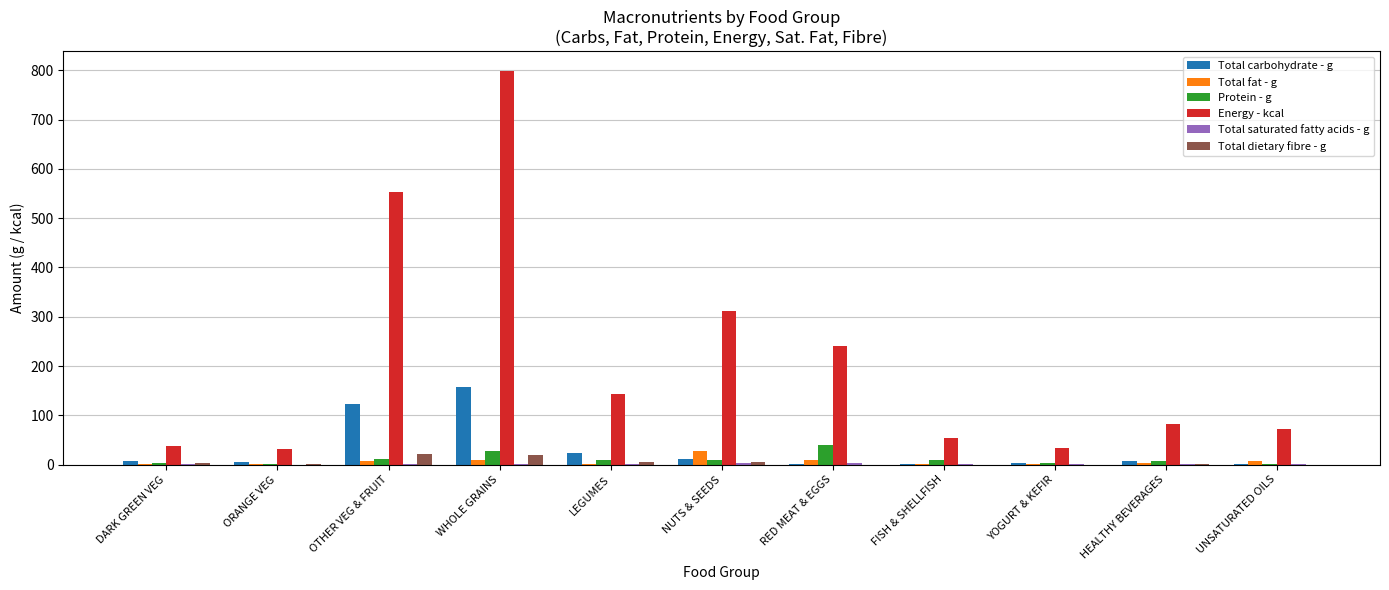

How many data points does each series have?

11